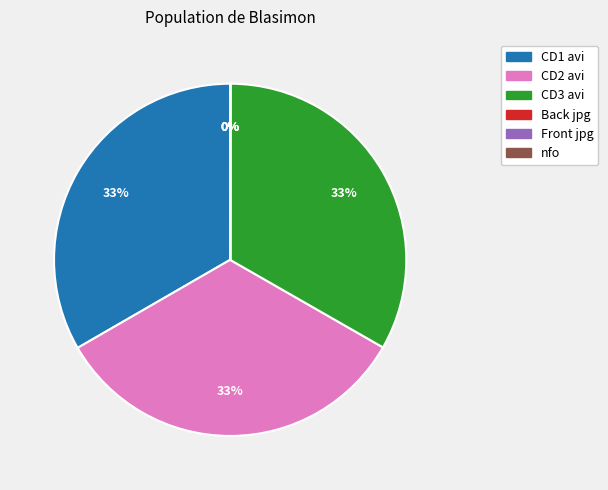

To the nearest percent, what is the difference between the largest and smallest slice percentages?

33%